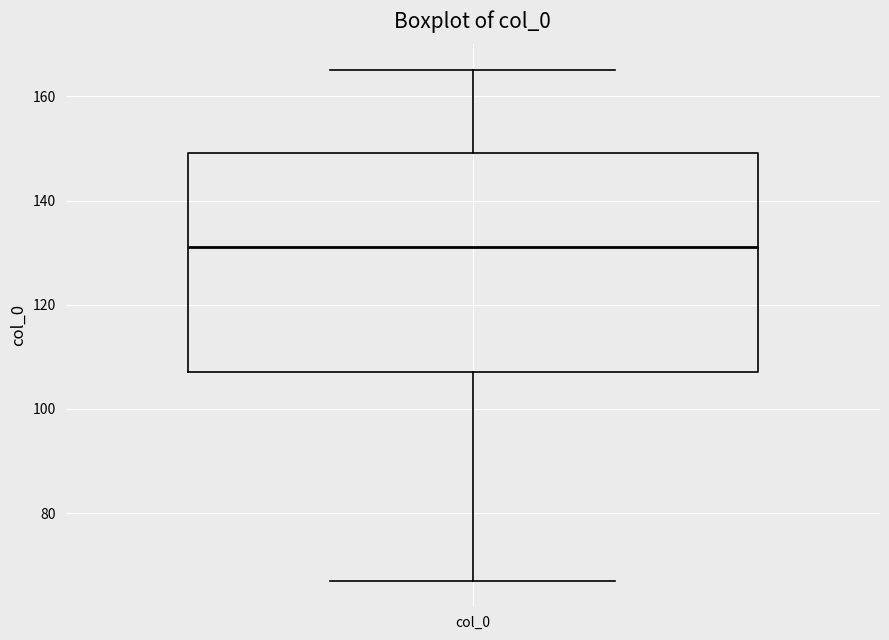

Read this box plot against the y-axis: the position of the median line, the range covered by the box, and the ends of both whiskers. The values are not printed on the chart, so give them approximately, as read against the axis.

median 132, box 108 to 150, whiskers 68 to 166